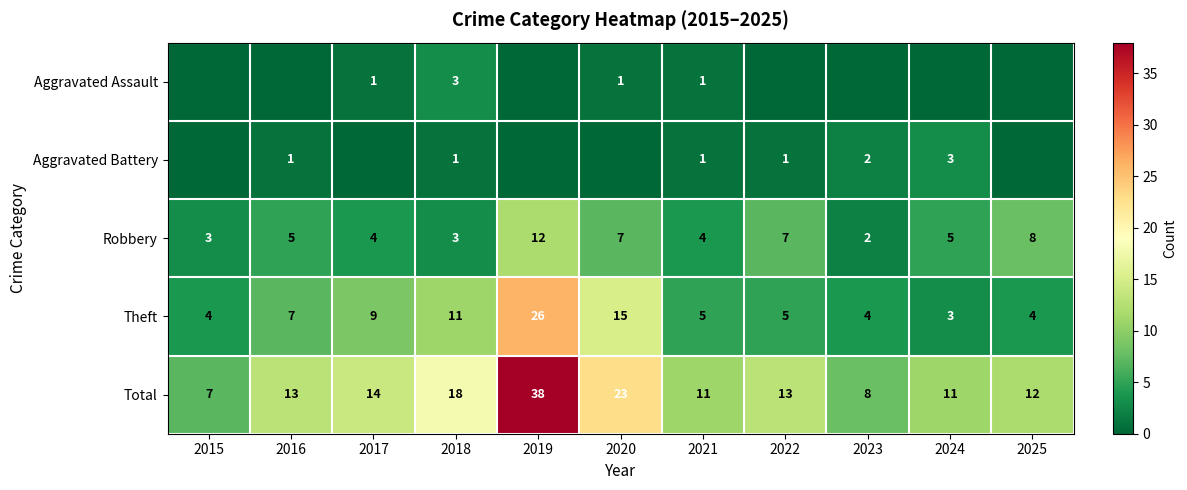

True or false: Theft has a value of 3 at 2024.

True